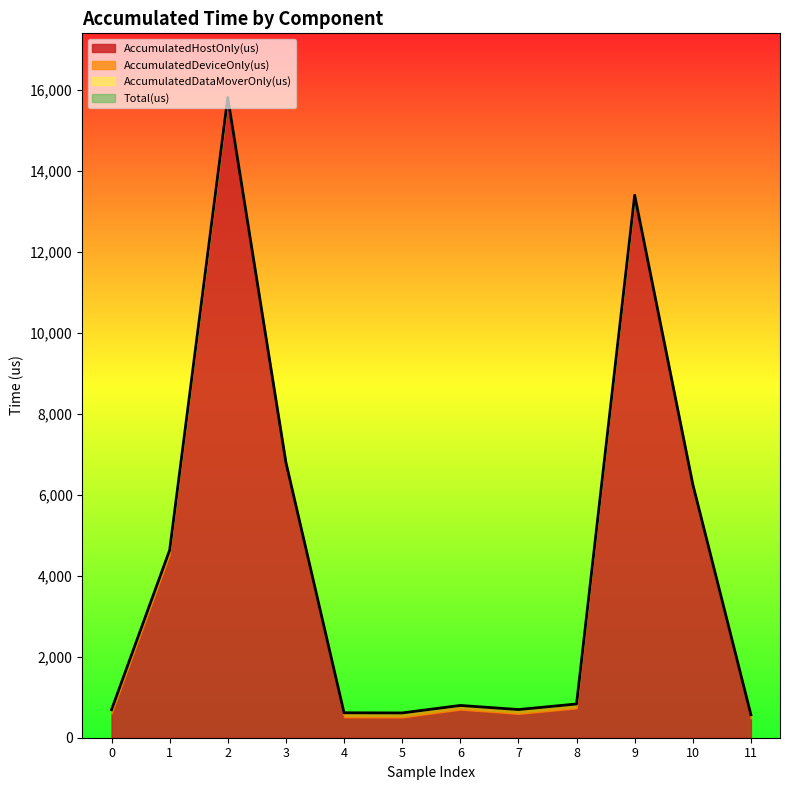

How many interior local peaks does the AccumulatedHostOnly(us) series have?

3